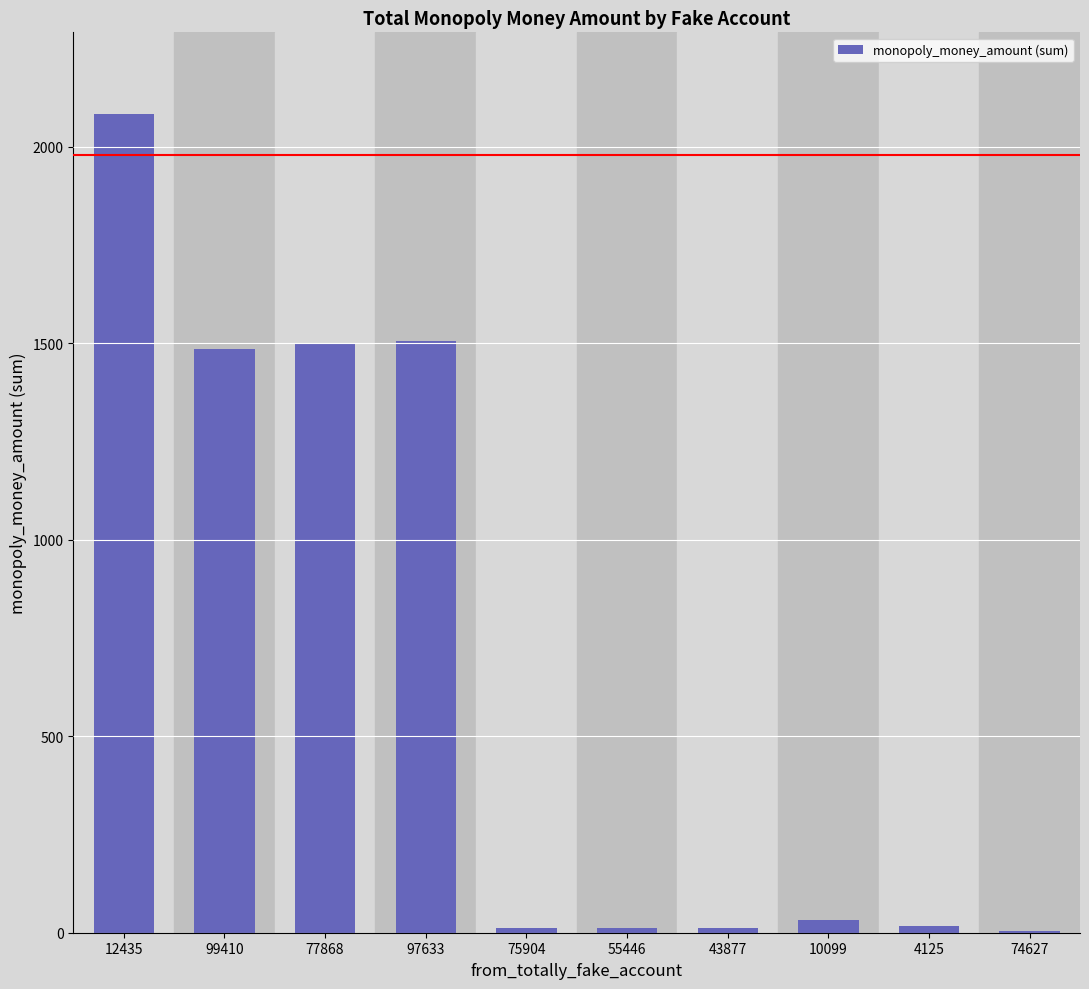

Which category has the highest value across all series?

12435